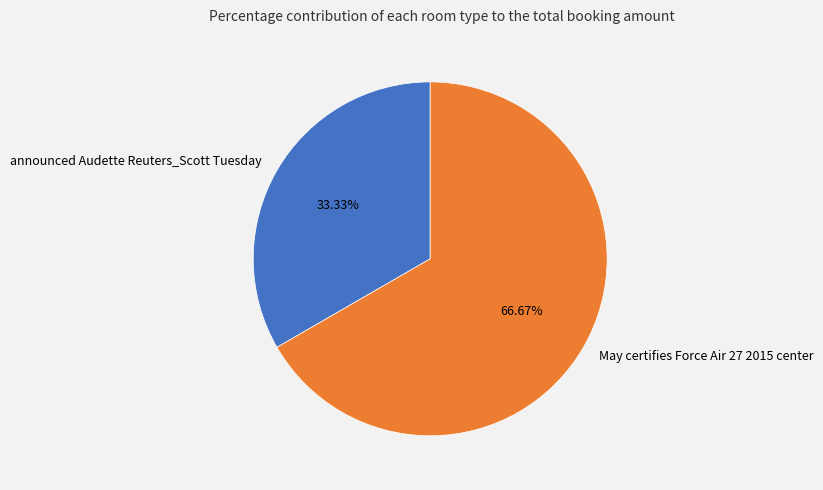

How many segments does this pie chart have?

2